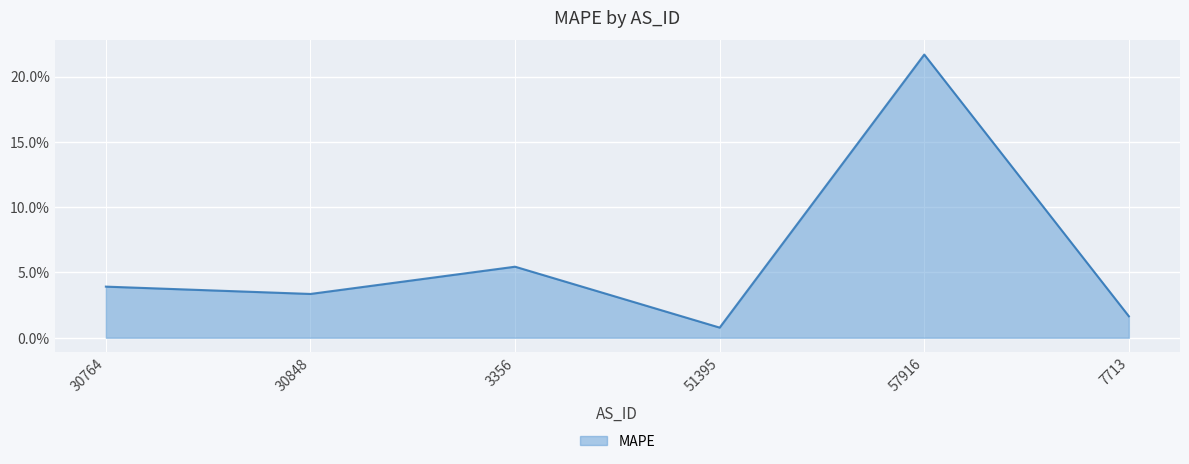

What position from the right is 51395?

3